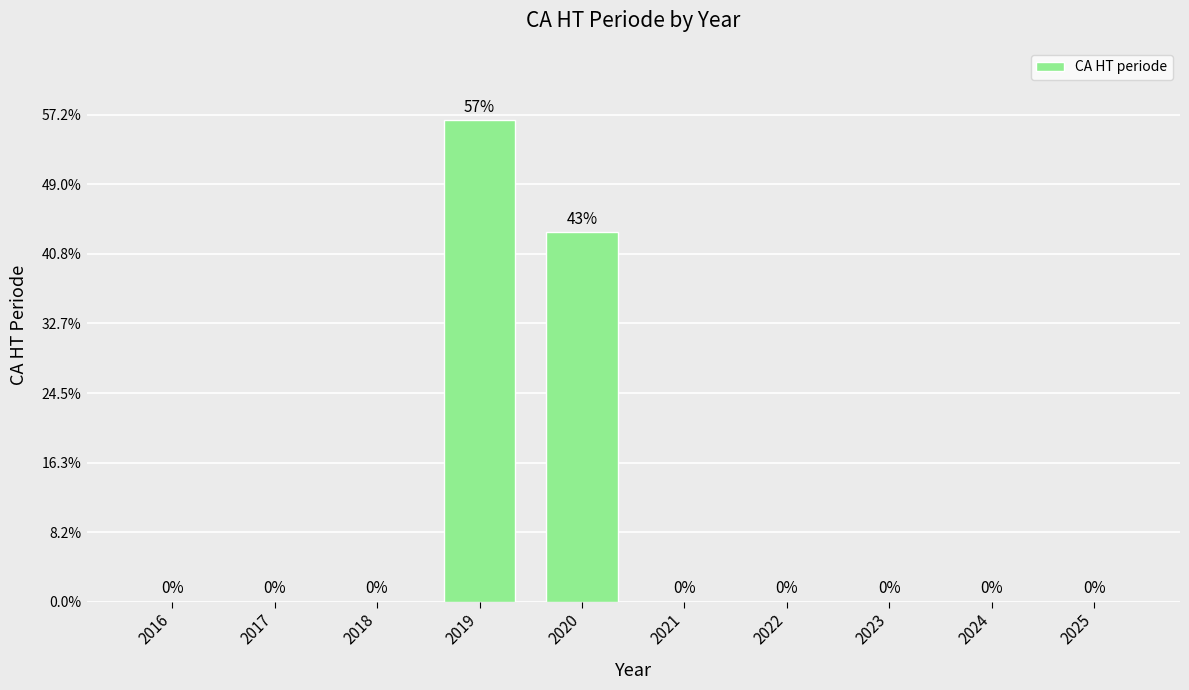

What is the difference between the second highest and second lowest values?

132947.6